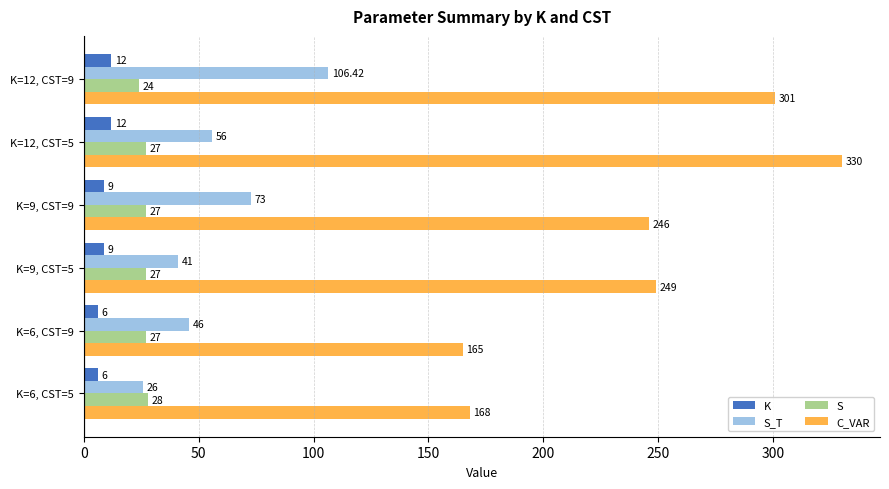

Which category has the highest value across all series?

K=12, CST=5